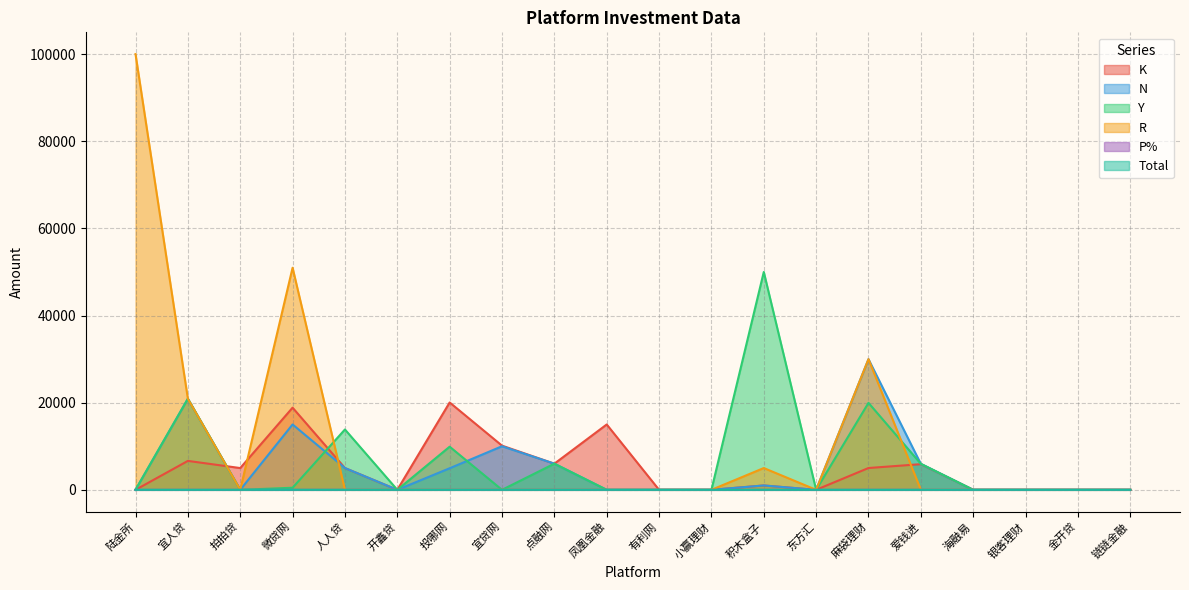

After their last crossing, which series has the higher values: Total or Y?

Total